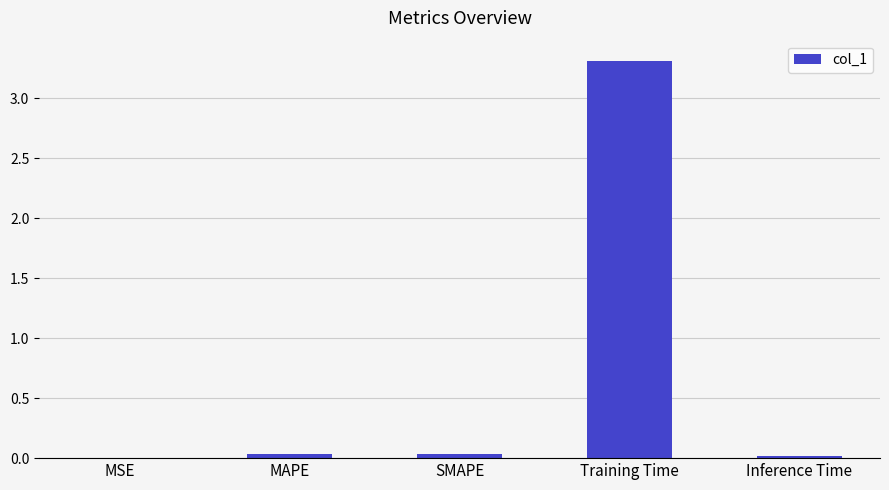

Count the number of categories in the chart.

5